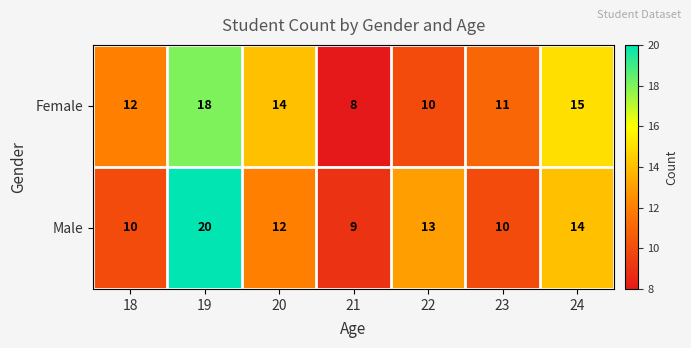

Count the number of categories in the chart.

7